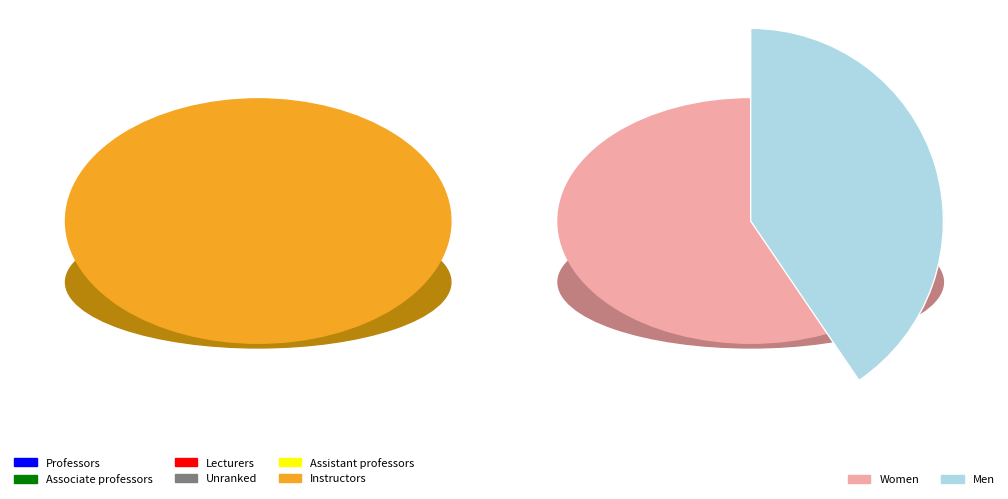

Does 237983 represent more than half of the total?

No